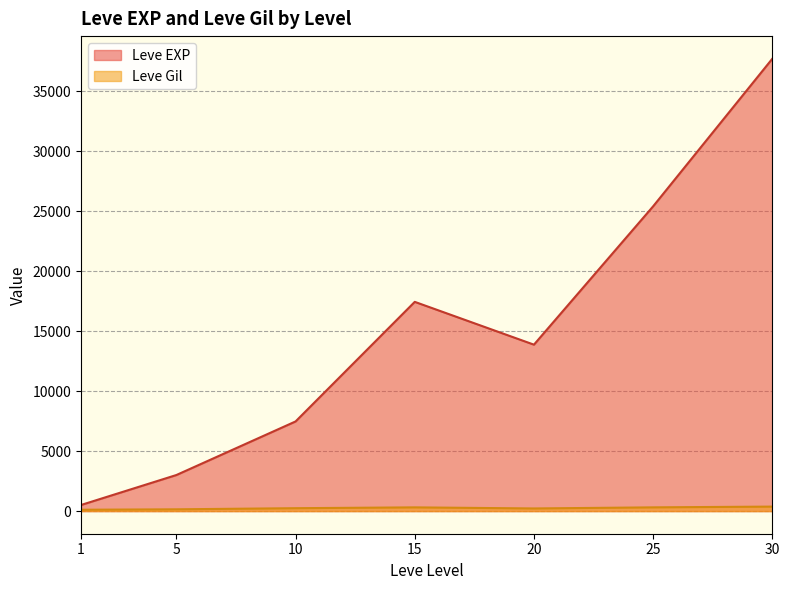

How many lines are shown in the chart?

2